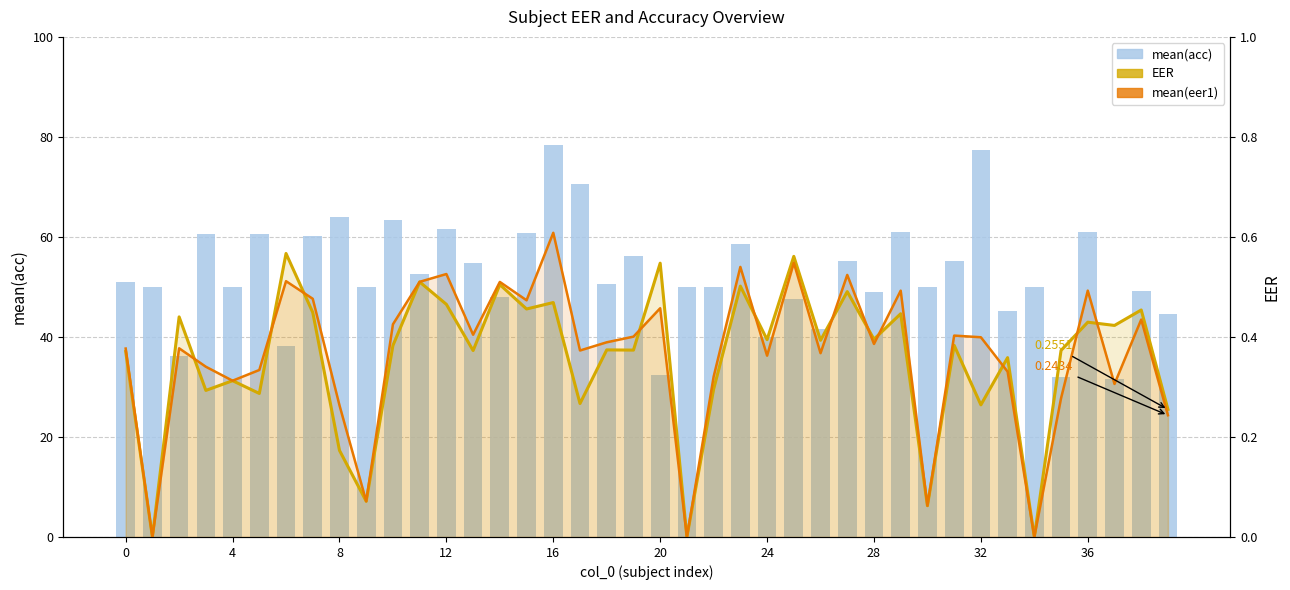

What are all the series names shown in the legend?

mean(acc), EER, mean(eer1)